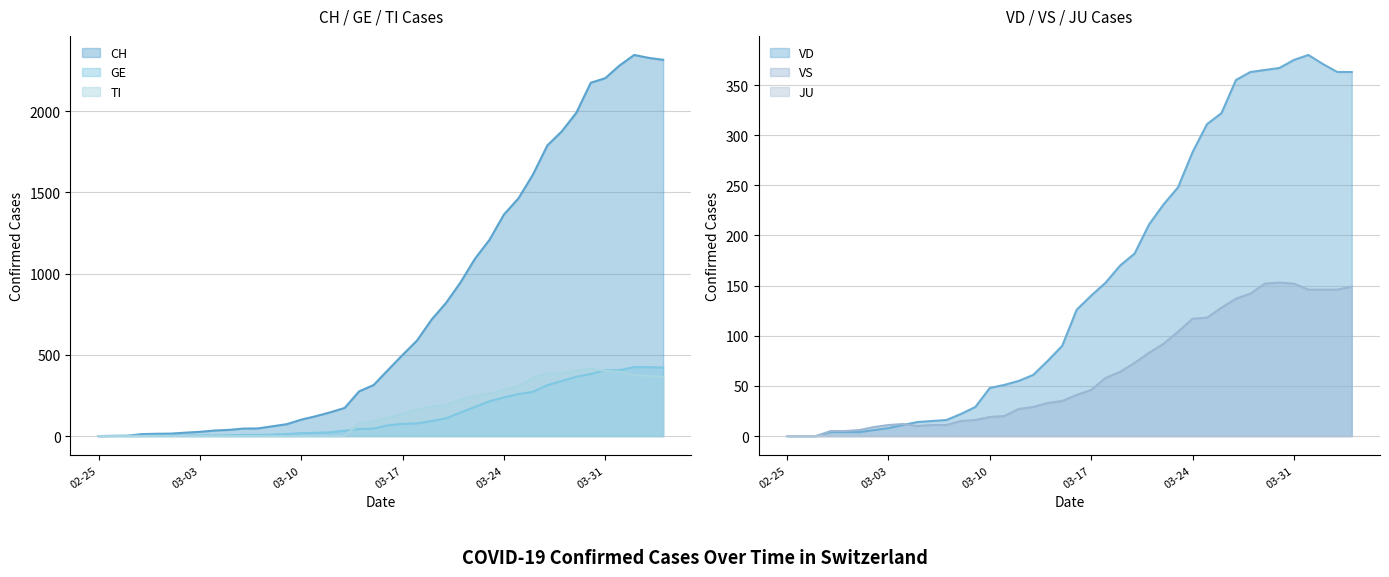

Does the chart have visible grid lines?

Yes